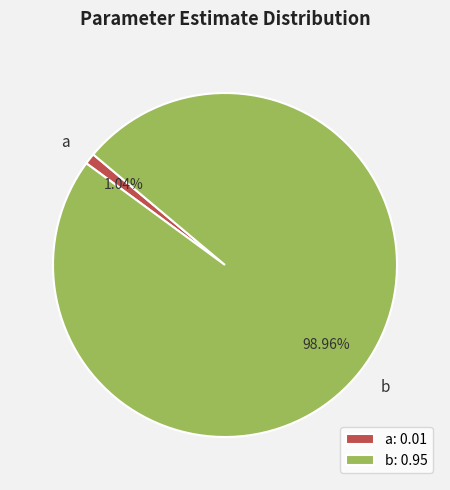

What is the largest slice in the pie chart?

b